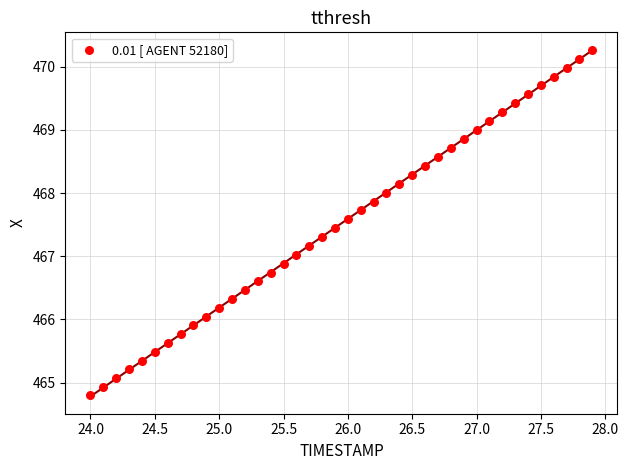

What is the range of Y values (max minus min)?

5.5